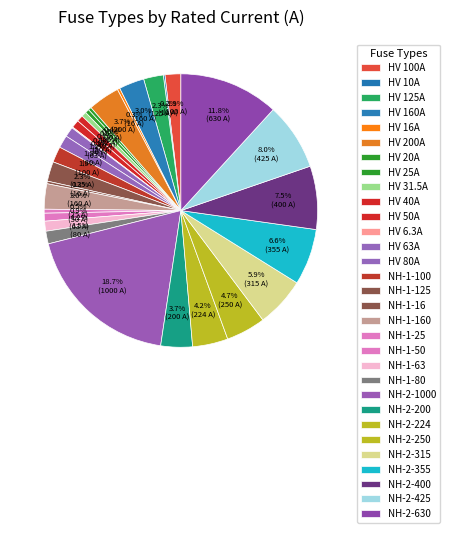

Count the number of slices in the pie.

31